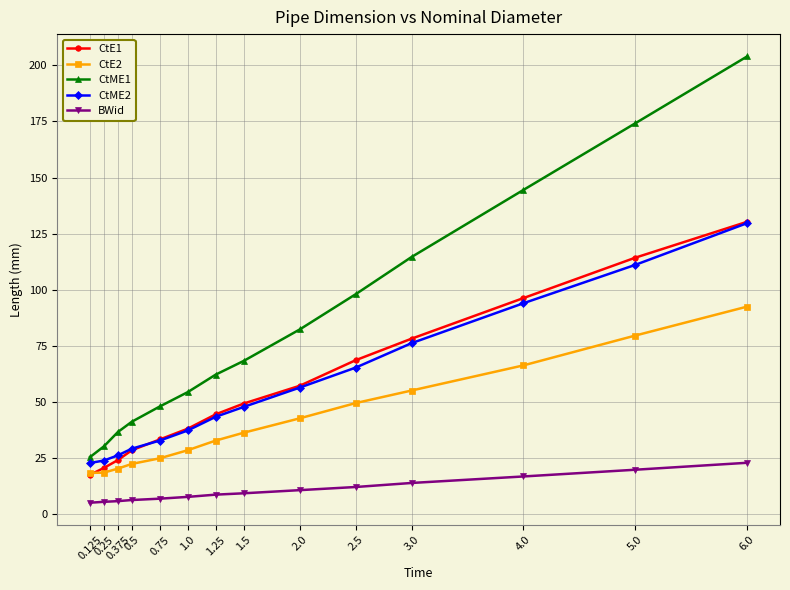

Which series has the largest total across all categories?

CtME1